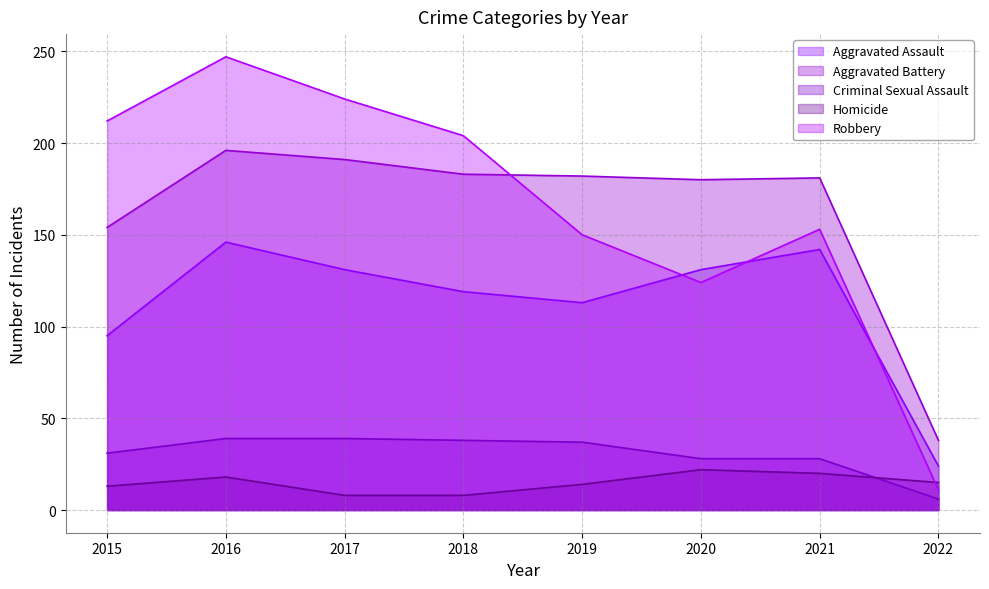

What is the difference between the highest and lowest values at 2017?

216